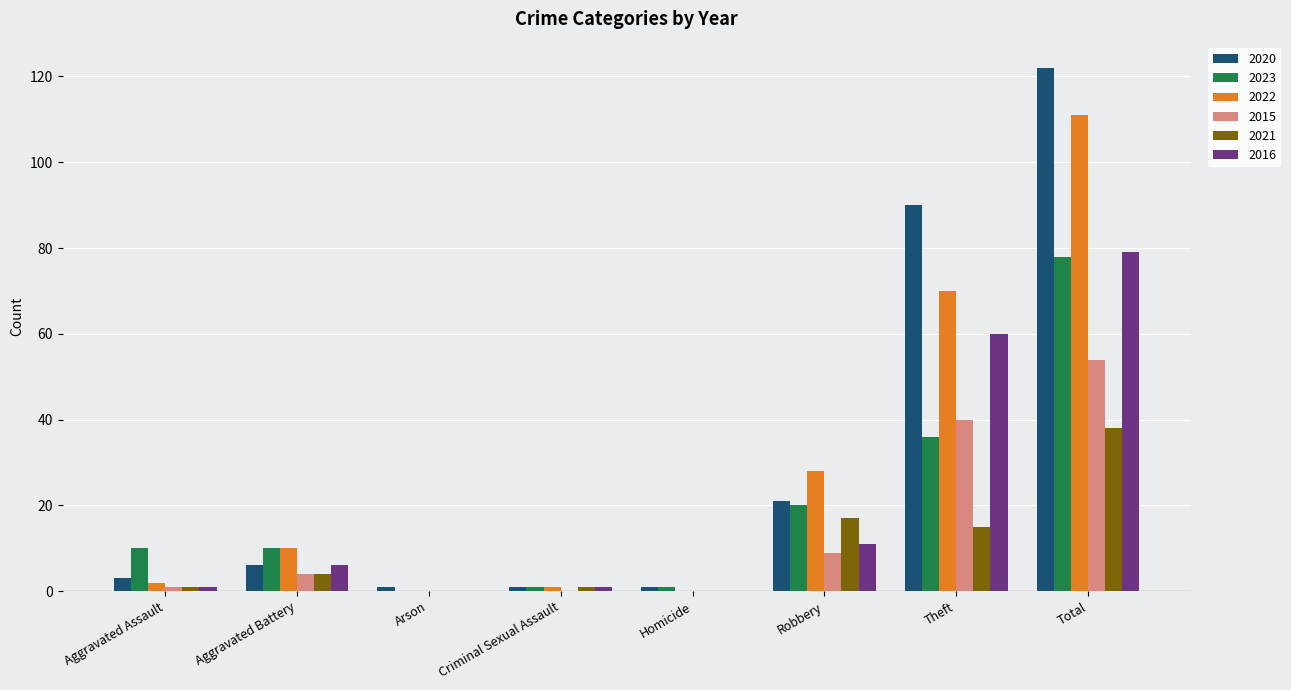

Which series changed the most between Robbery and Total?

2020